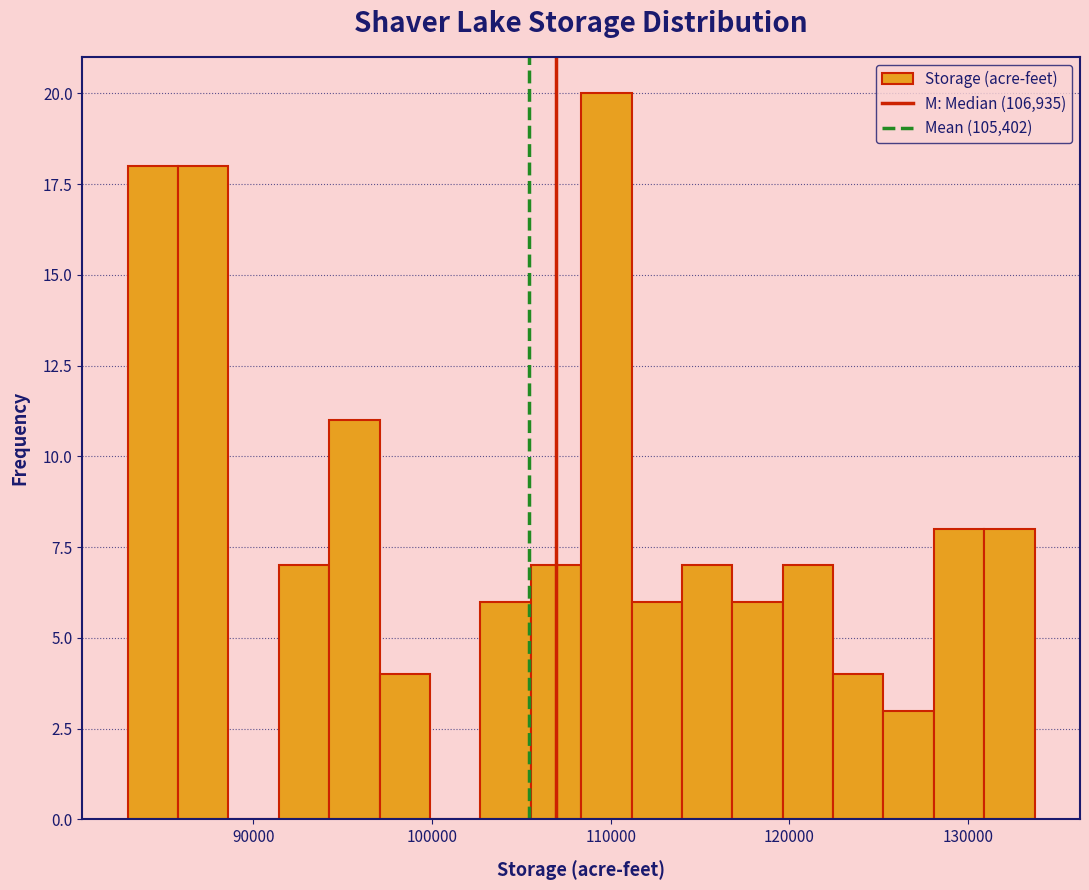

Read against the x-axis, roughly where is the centre of the tallest bar?

110000